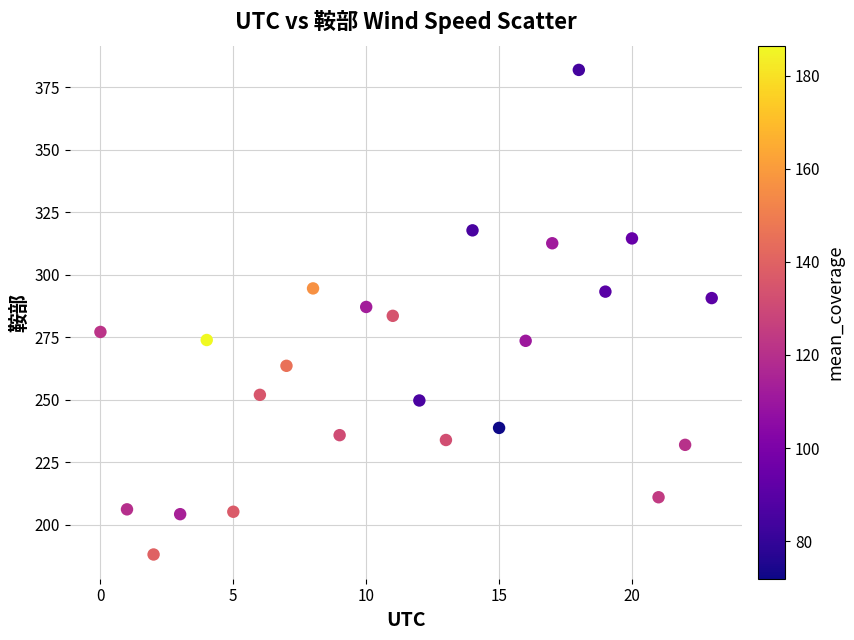

What is the range of Y values (max minus min)?

193.8